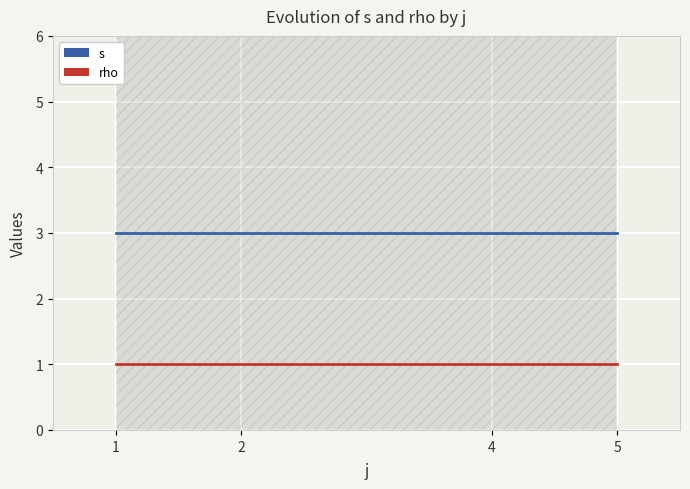

What are all the series names shown in the legend?

s, rho